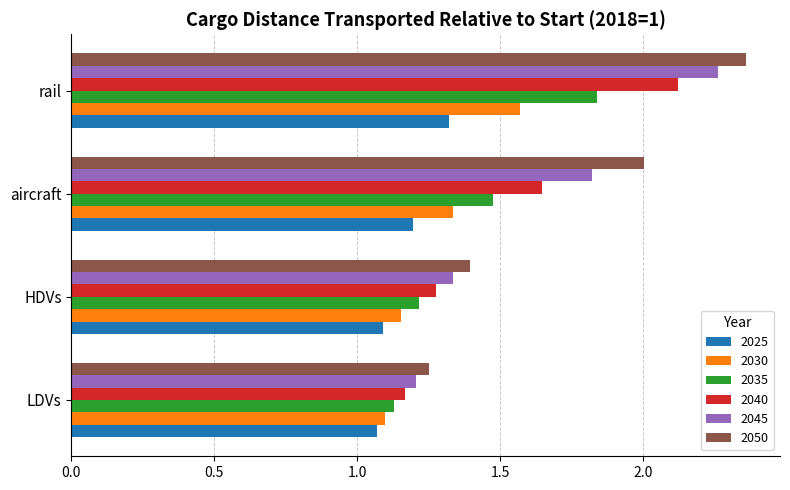

Is the value of 2035 at rail greater than the value of 2045 at HDVs?

Yes